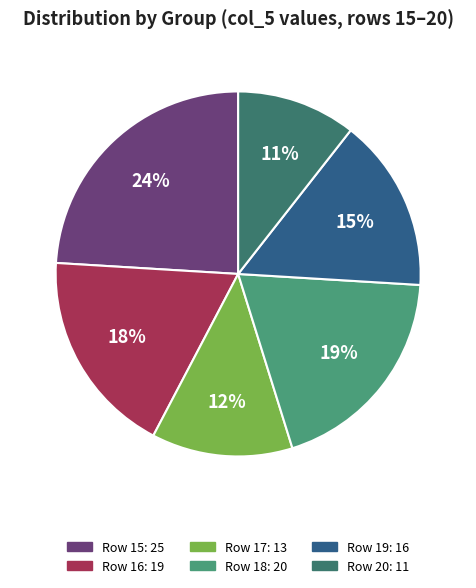

To the nearest percent, what is the average slice percentage?

17%